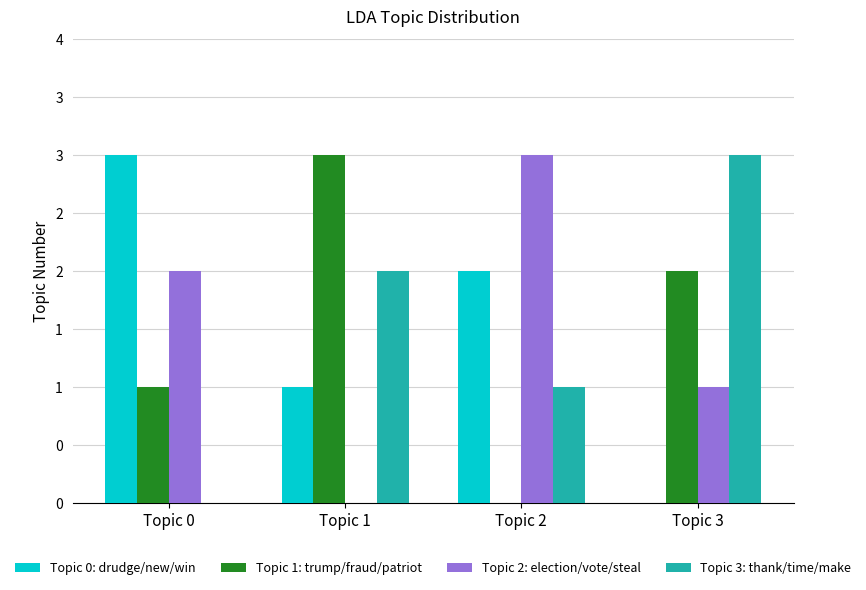

Which series has the largest range (max minus min)?

Topic 0: drudge/new/win